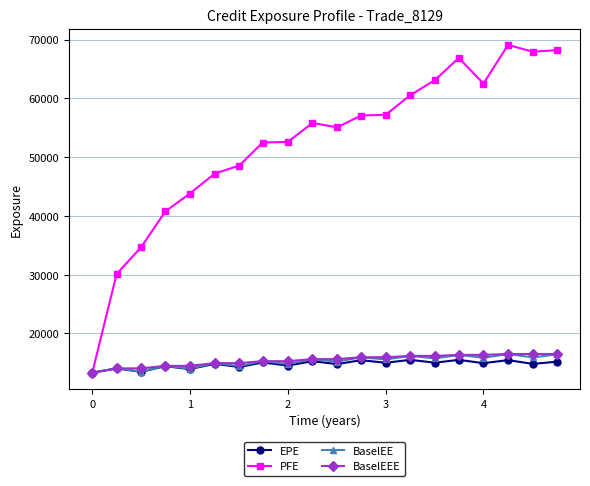

Which series has the largest total across all categories?

PFE